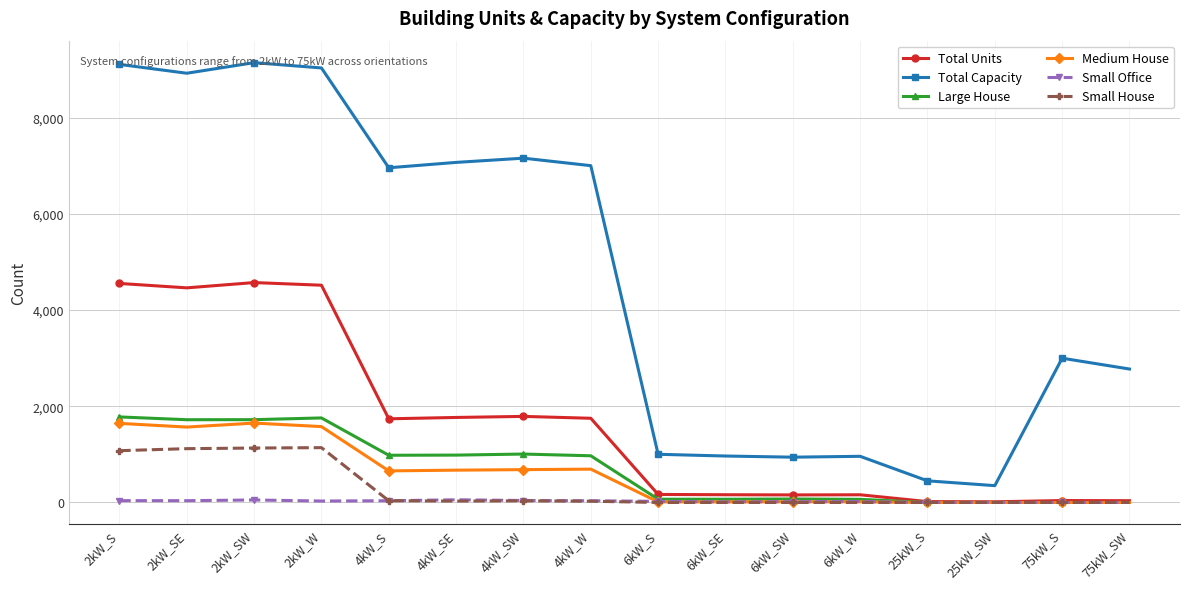

What are all the series names shown in the legend?

Total Units, Total Capacity, Large House, Medium House, Small Office, Small House